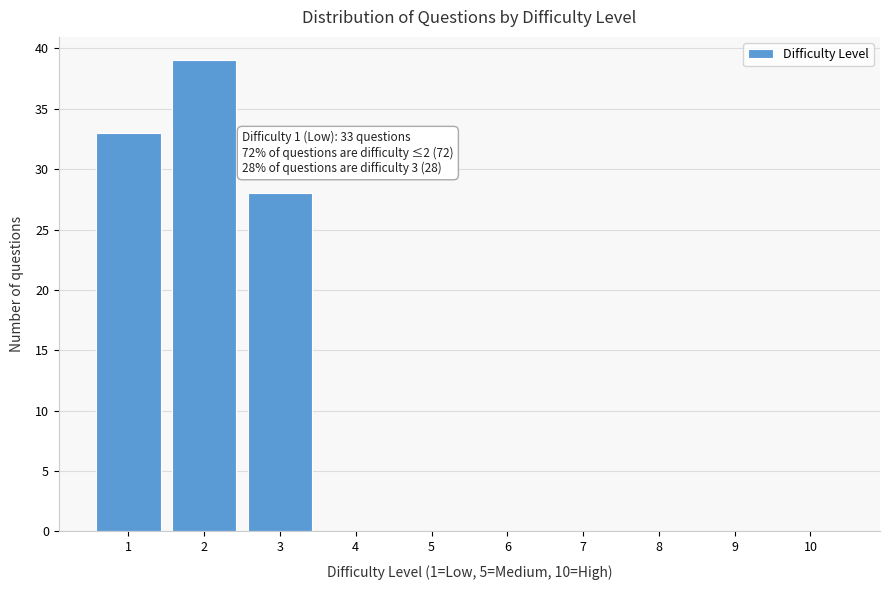

Reading right to left, what are all the values shown in this chart?

10=0	9=0	8=0	7=0	6=0	5=0	4=0	3=28	2=39	1=33